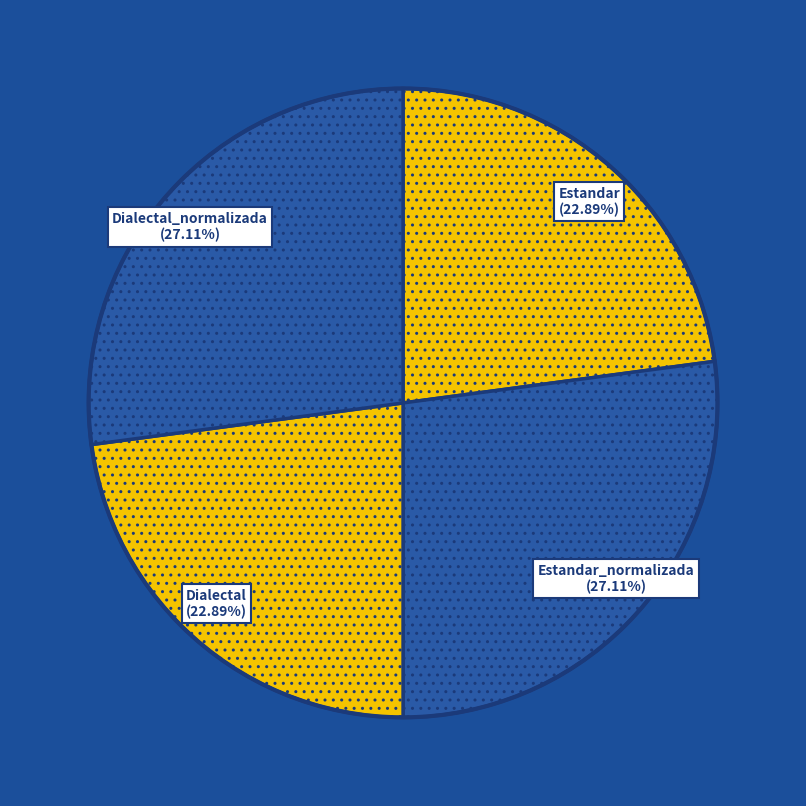

How many slices are in this pie chart?

4